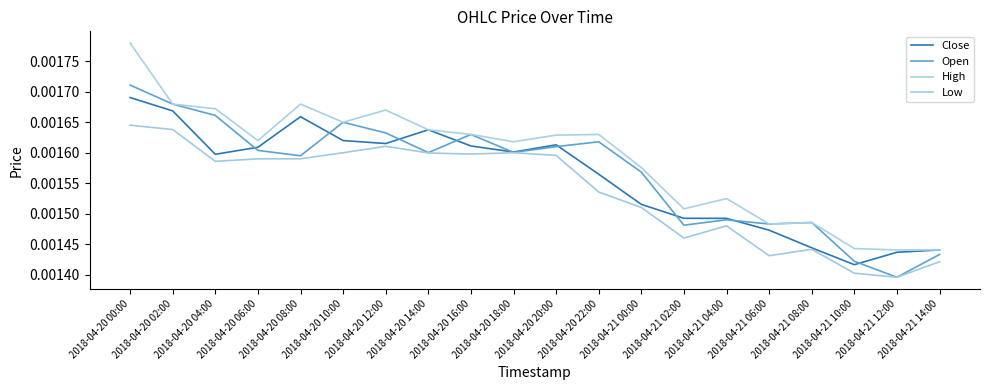

Rank the series by their maximum value, from lowest to highest.

Low, Close, Open, High